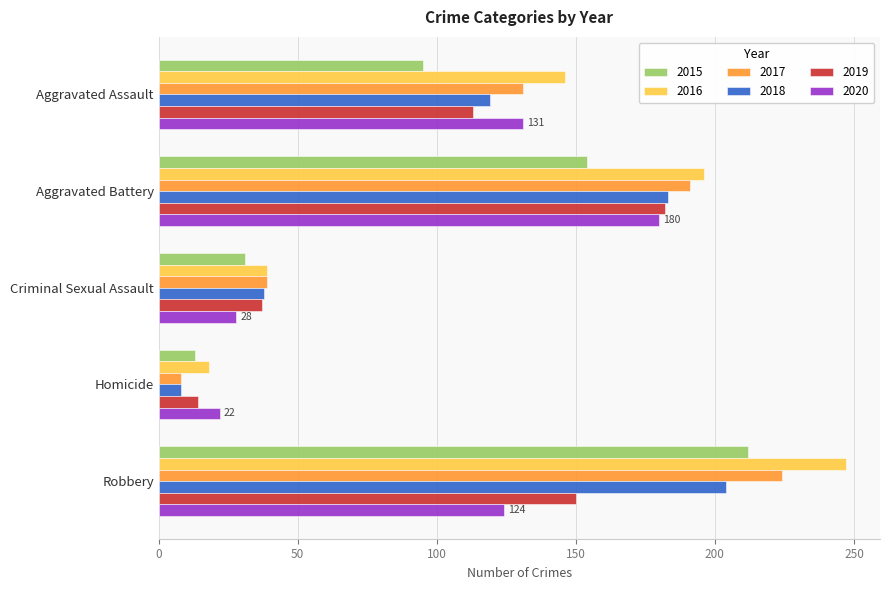

True or false: 2015 has a value of 154 at Aggravated Battery.

True